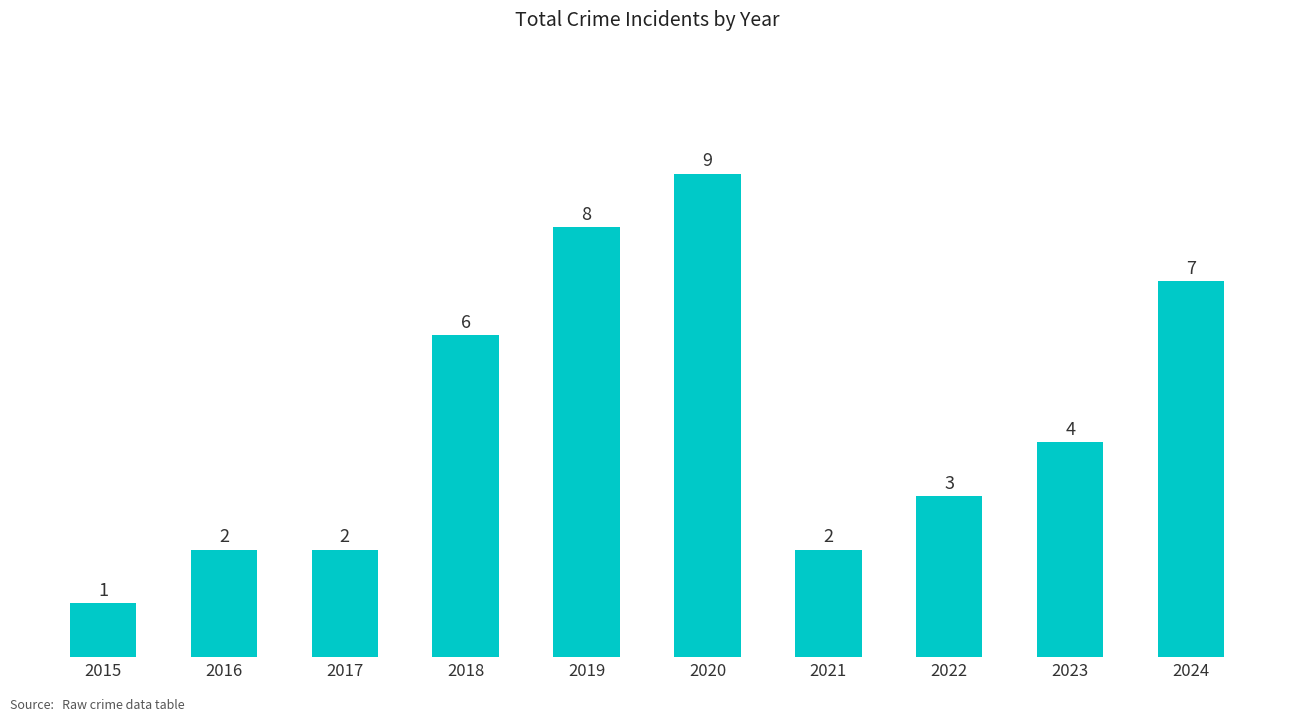

Where does the data first go above 4?

2018